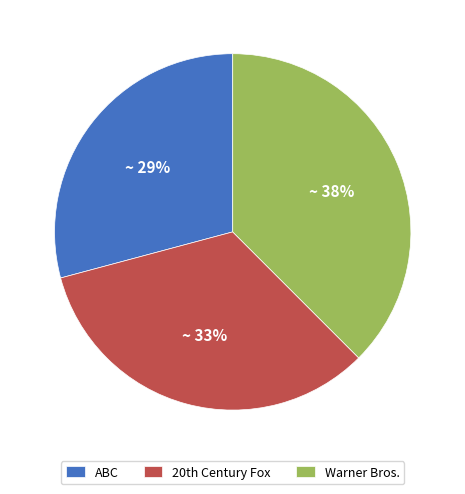

Between Warner Bros. and ABC, which is larger?

Warner Bros.